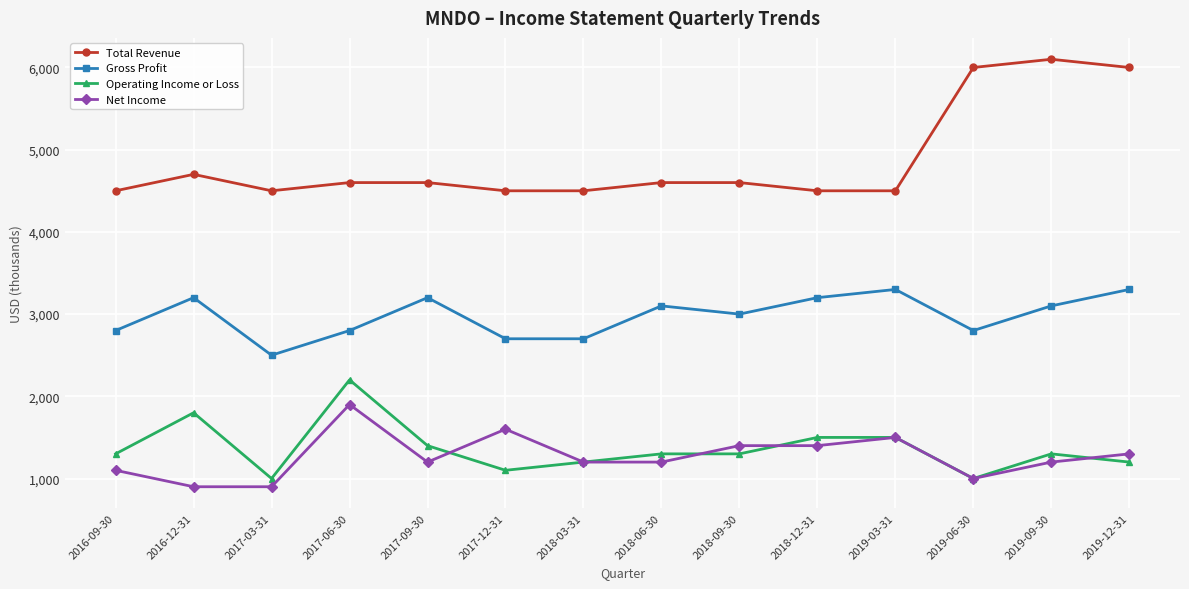

Does the chart have visible grid lines?

Yes